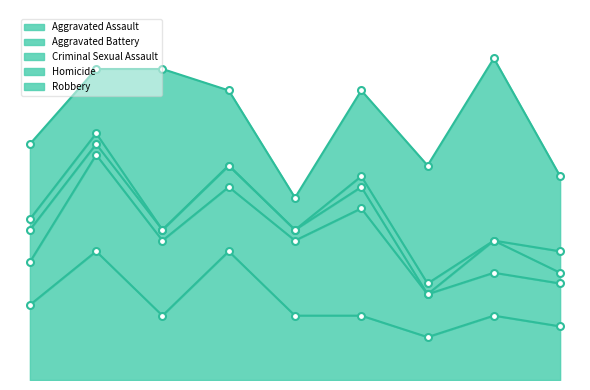

Which series has the widest spread of values?

Robbery